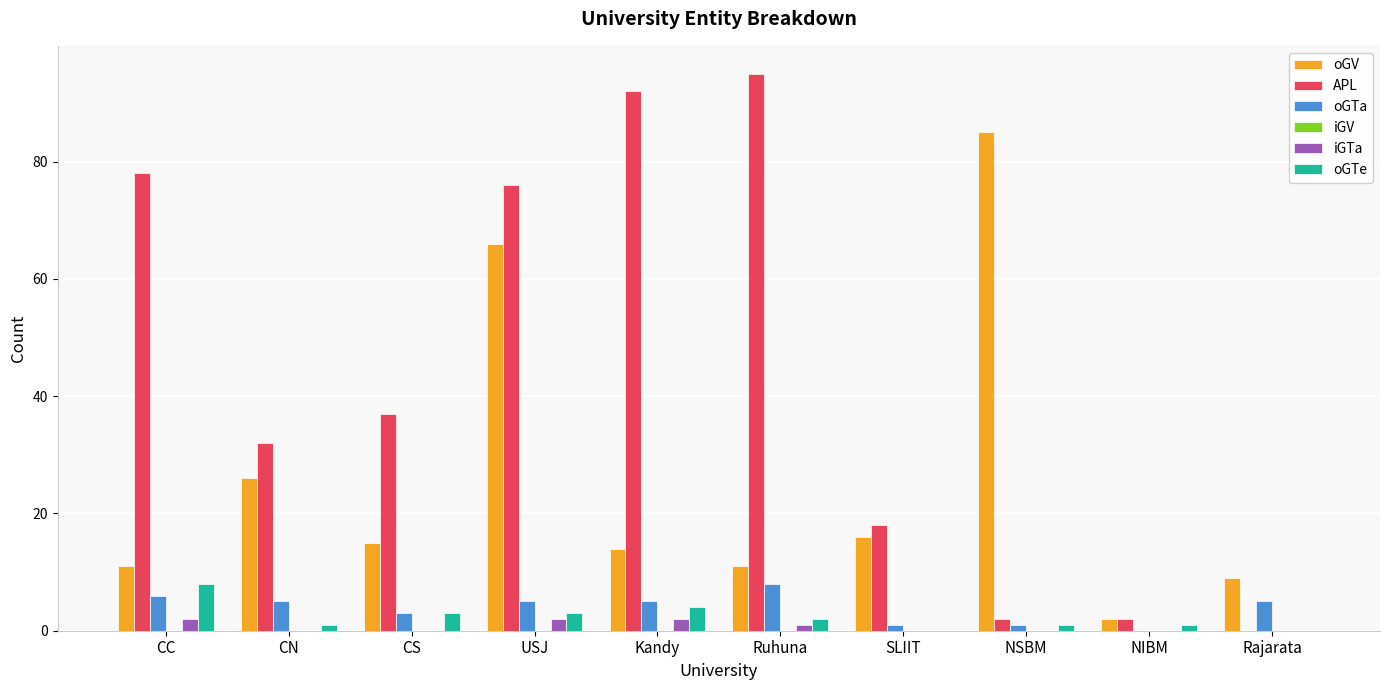

True or false: iGTa has a value of 0 at CN.

True